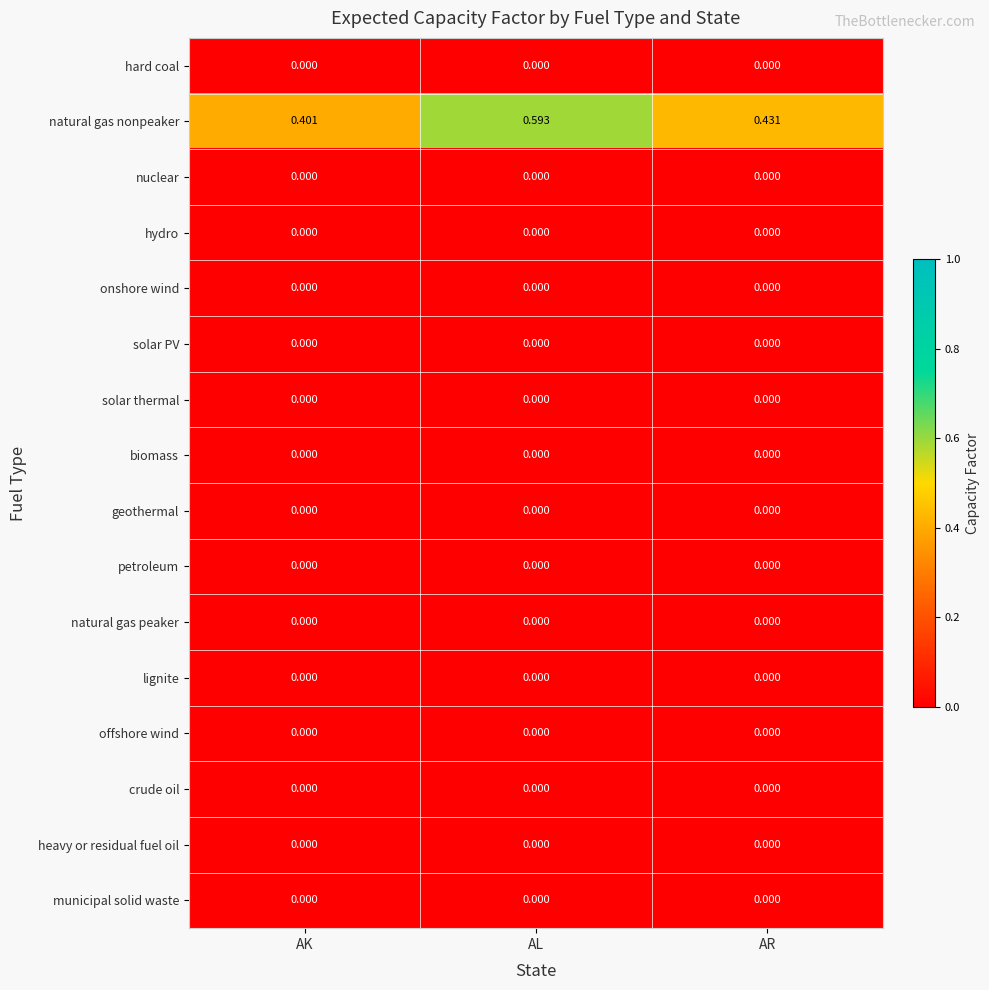

Which series has the widest spread of values?

natural gas nonpeaker